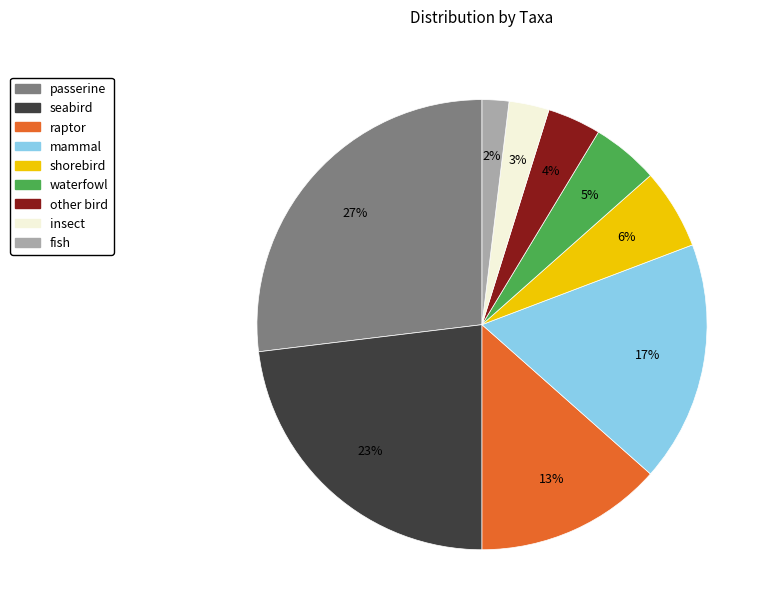

To the nearest percent, what is the average slice percentage?

11%